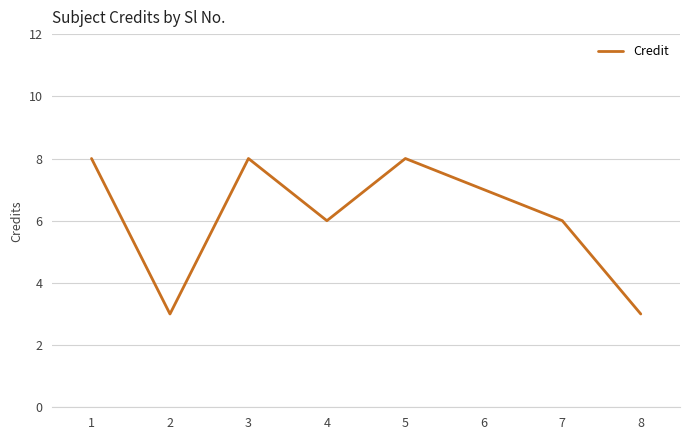

The value at 3 is 4. True or false?

False